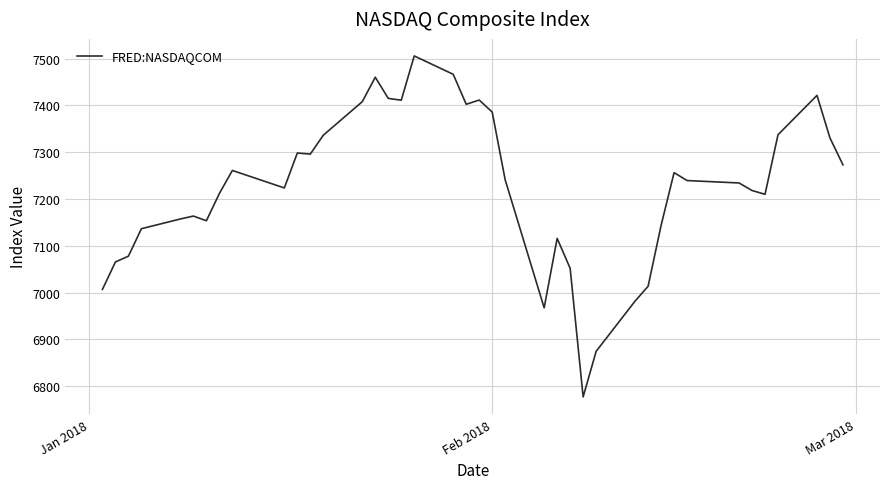

What is the greatest value displayed?

7505.8